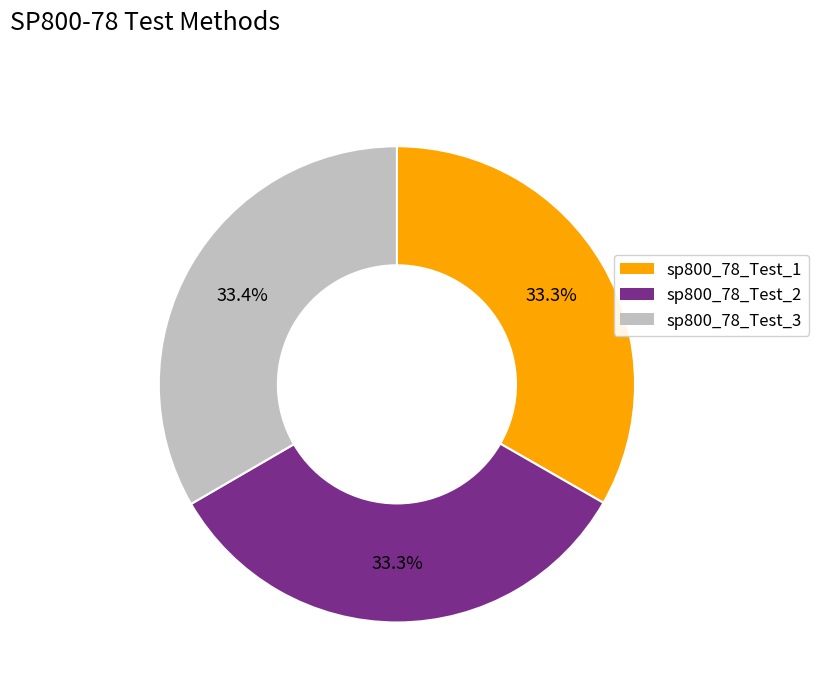

Is there any slice that represents more than half of the pie?

No